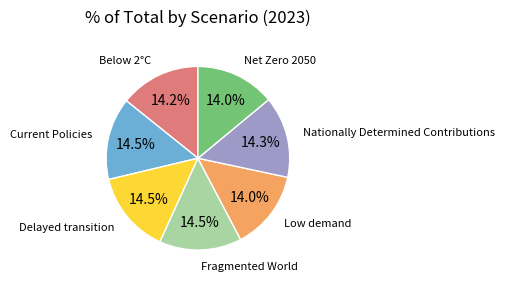

Is there a majority slice in this chart?

No